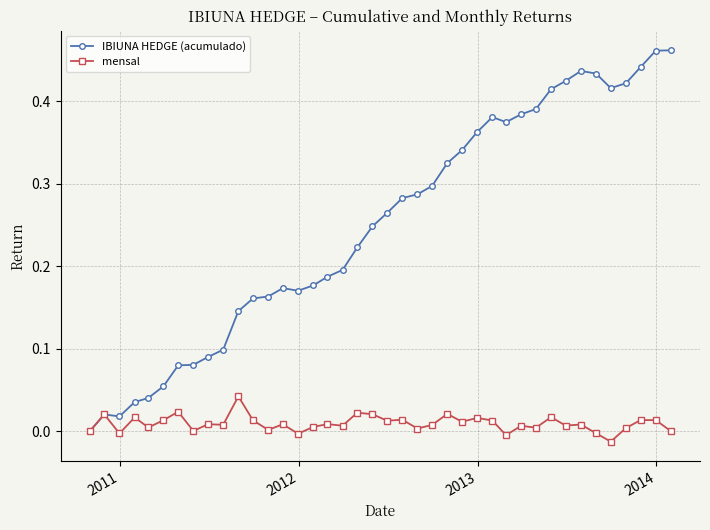

In IBIUNA HEDGE (acumulado), how many points are higher than both neighbors (excluding endpoints)?

4